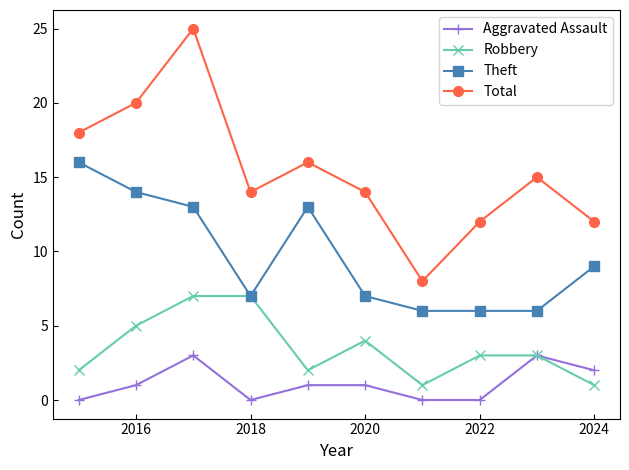

How many Robbery values are between 2 and 5?

6